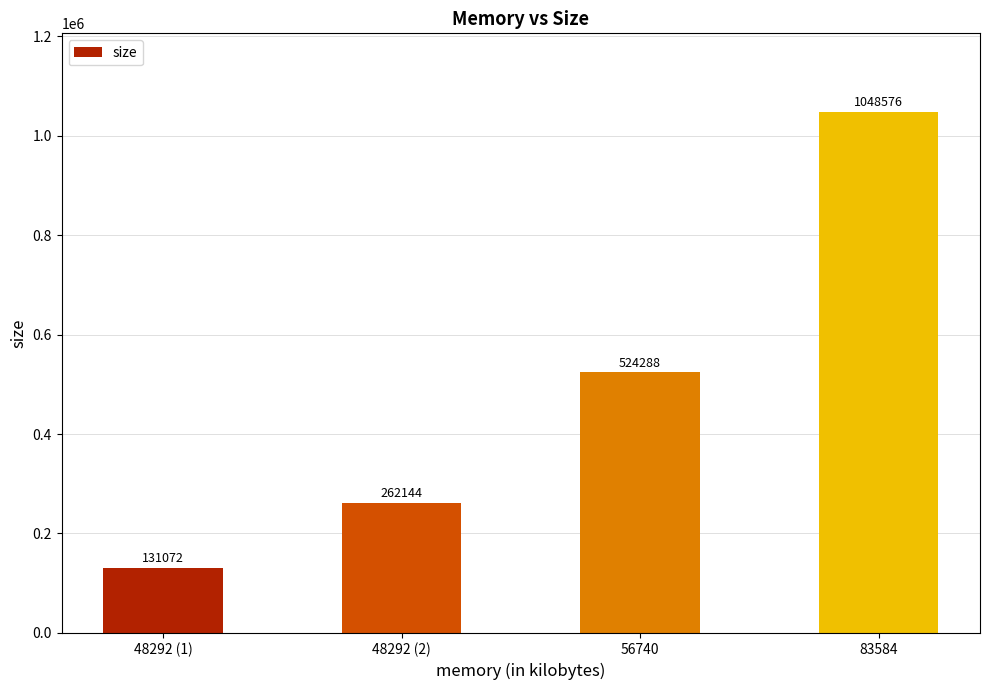

What is the approximate value at 56740, to the nearest 50?

524300